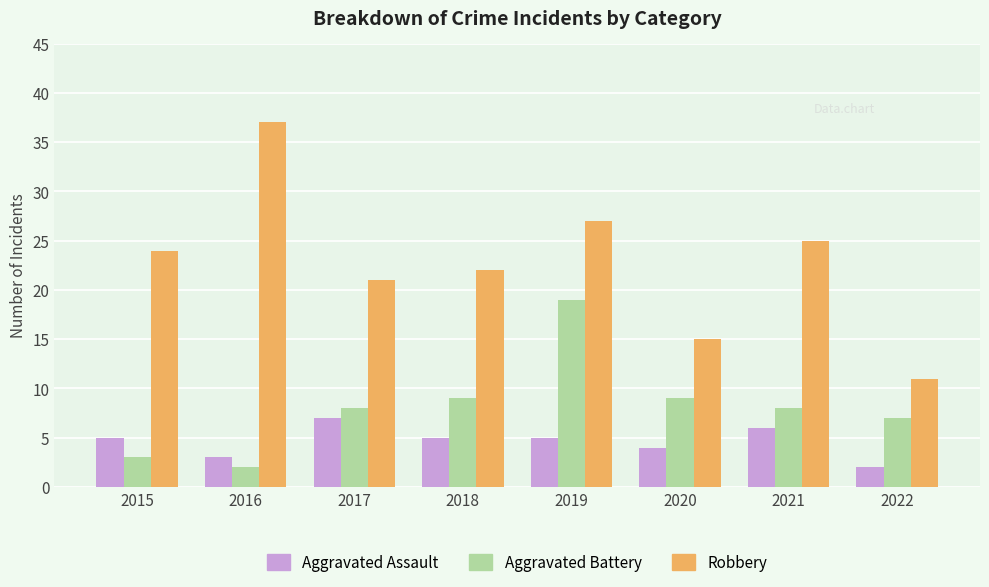

How many series are shown in this chart?

3